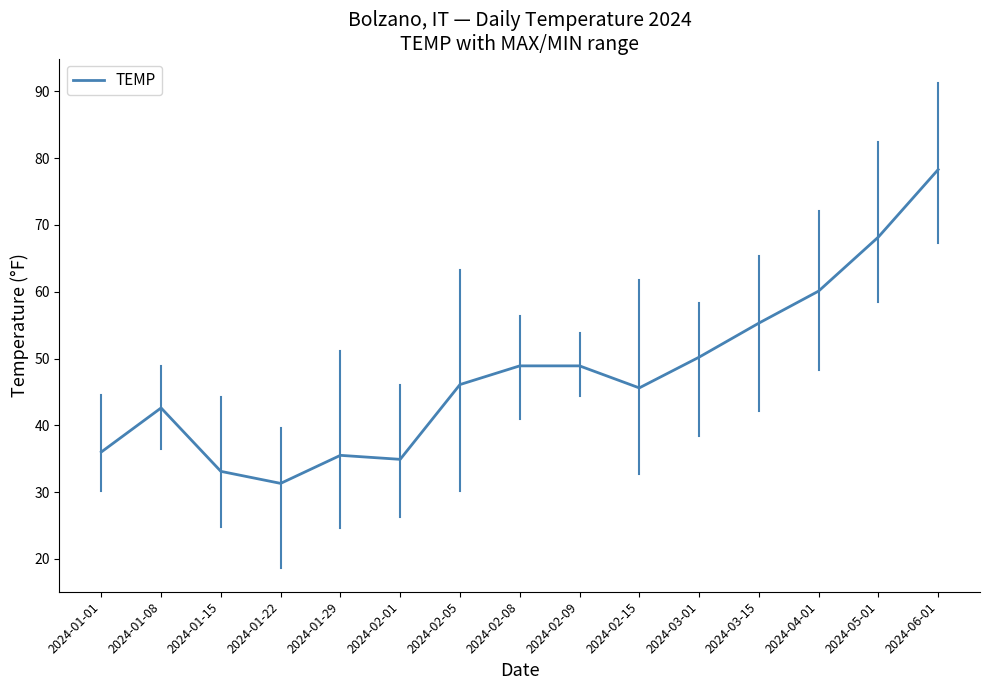

Reading left to right, list all the values displayed in this chart.

2024-01-01=36.0	2024-01-08=42.6	2024-01-15=33.1	2024-01-22=31.3	2024-01-29=35.5	2024-02-01=34.9	2024-02-05=46.1	2024-02-08=48.9	2024-02-09=48.9	2024-02-15=45.6	2024-03-01=50.2	2024-03-15=55.3	2024-04-01=60.1	2024-05-01=68.2	2024-06-01=78.3